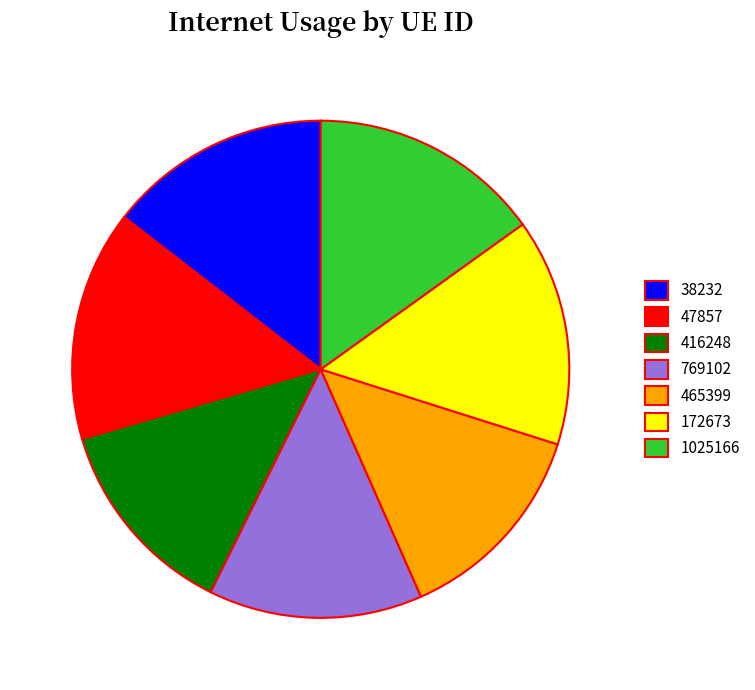

What is the ratio of the value at 172673 to the value at 465399?

1.1